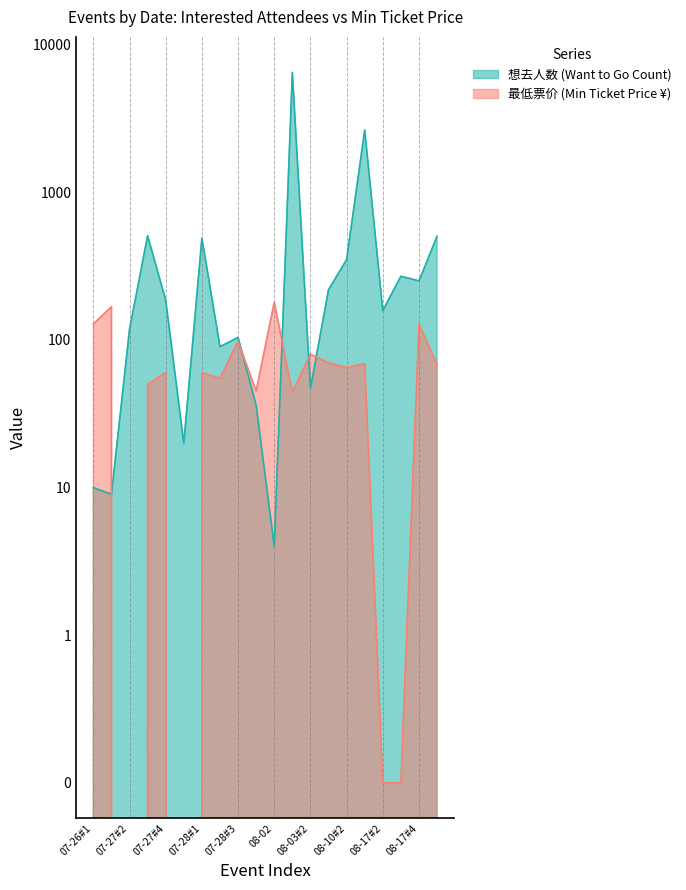

What is the change in value from 07-27#1 to 08-02?

-5